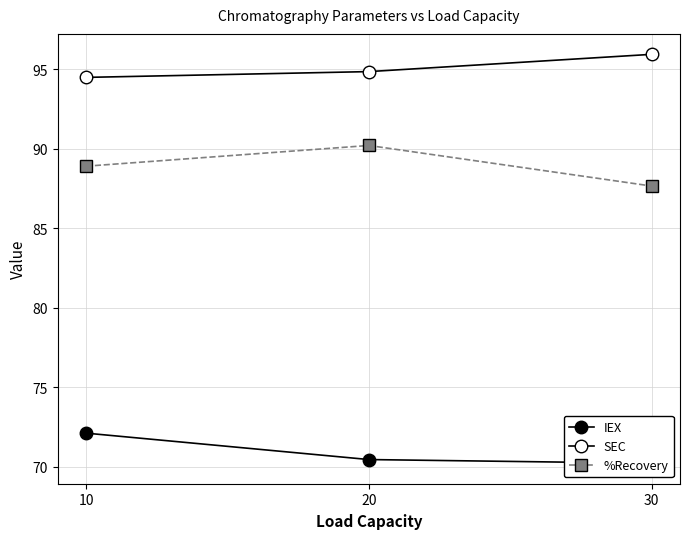

Which category has the lowest value across all series?

30